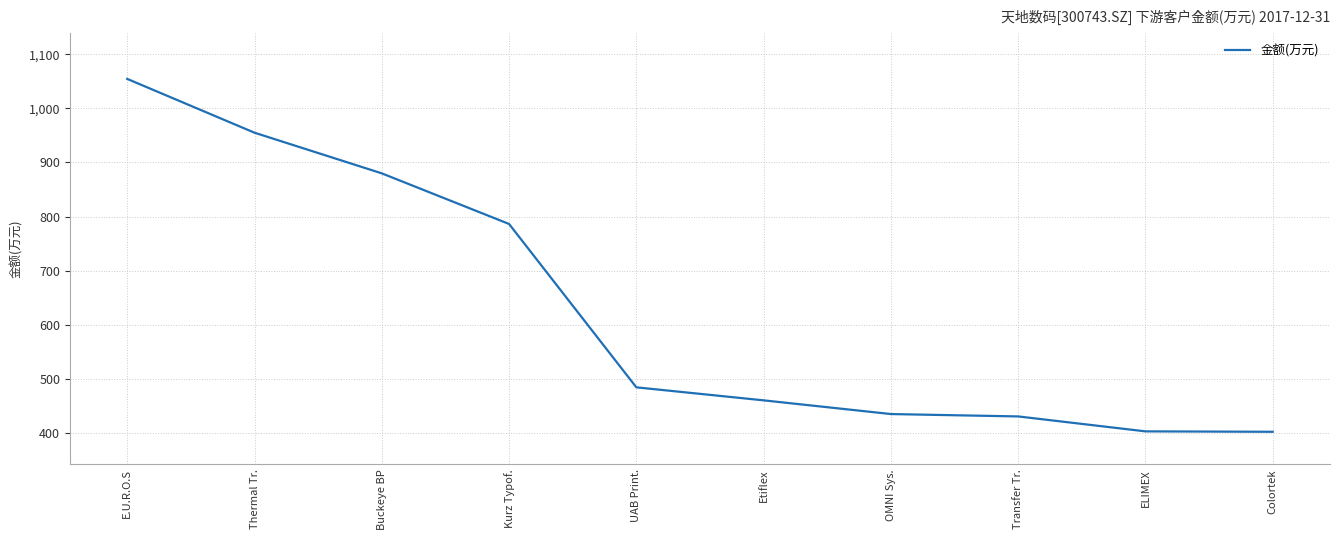

Where is the data nearest to the value 728?

Kurz Typof.